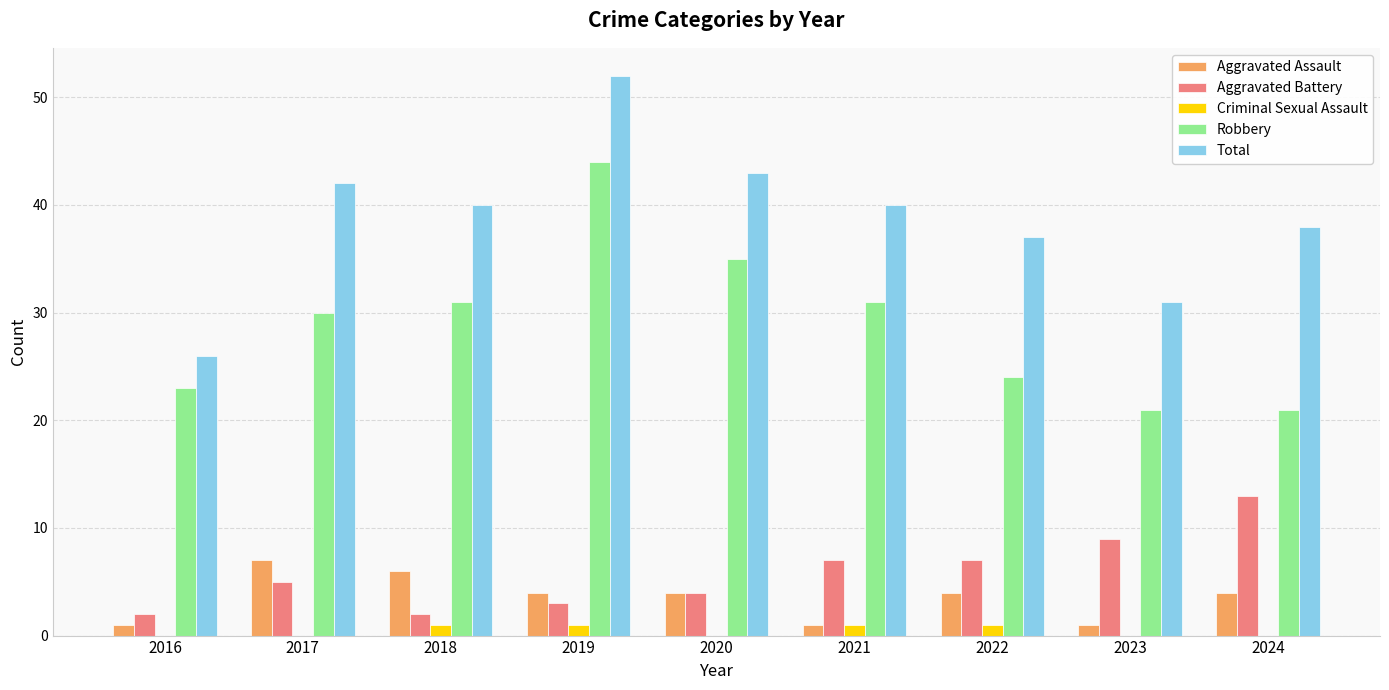

What is the highest value of the Aggravated Assault series?

7